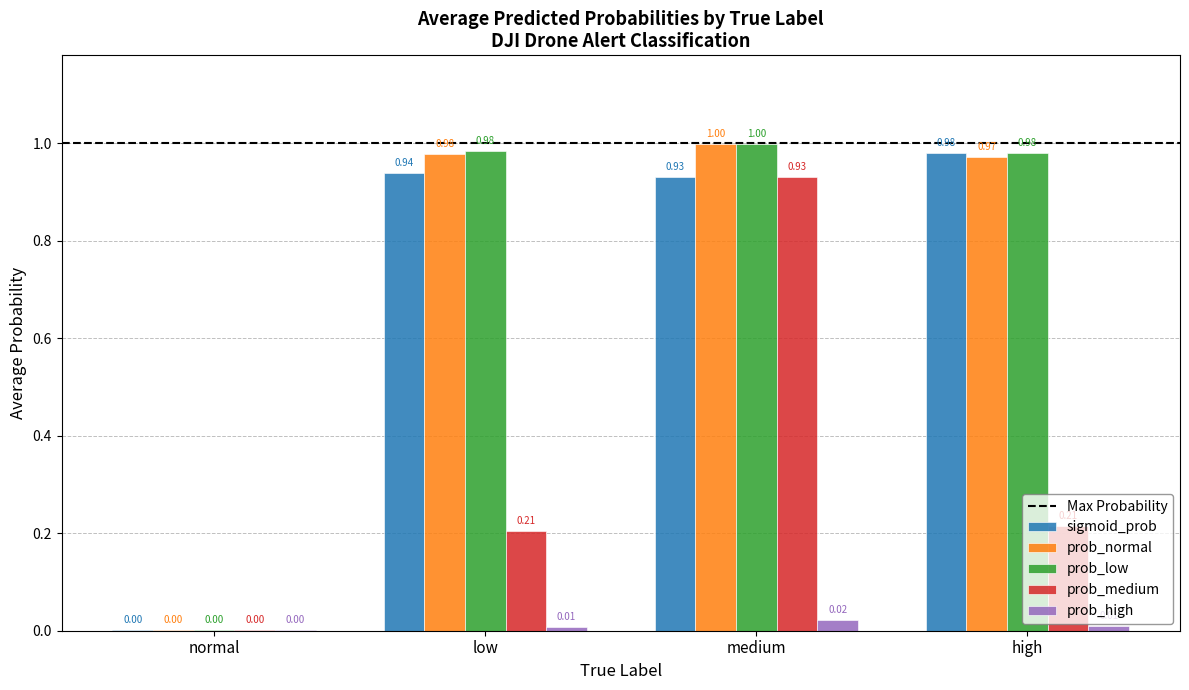

At which category is the sum across all series the highest?

medium